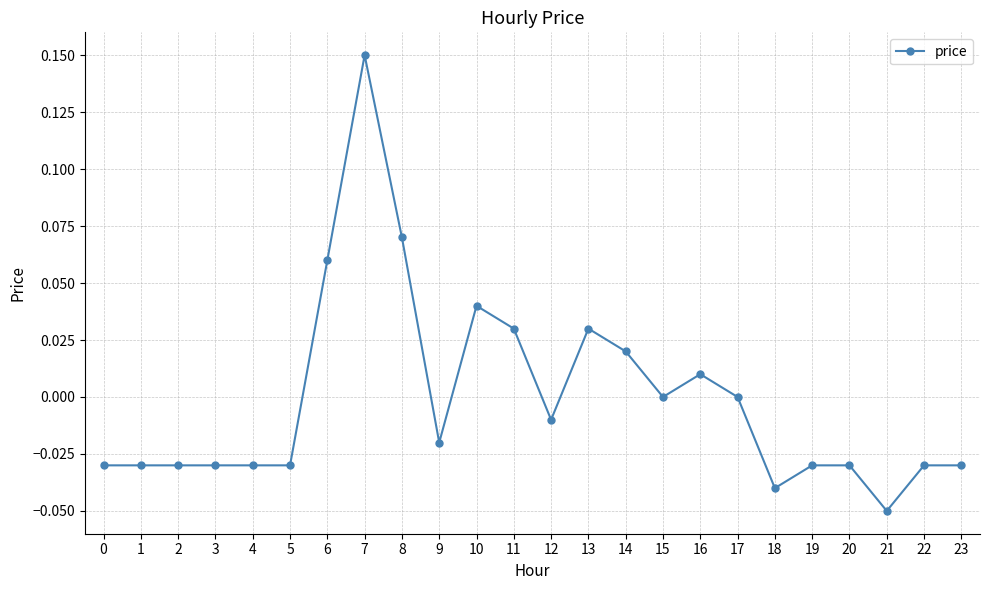

True or false: there are more than 0 points higher than both neighbors.

True